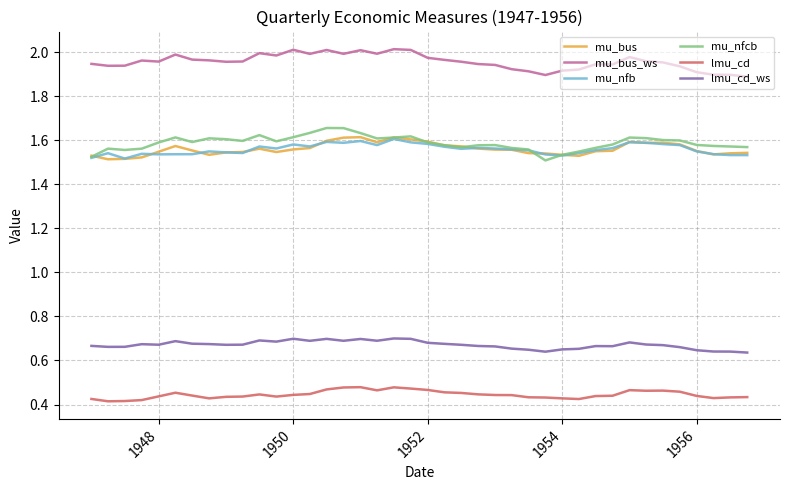

Which series has the largest total across all categories?

mu_bus_ws